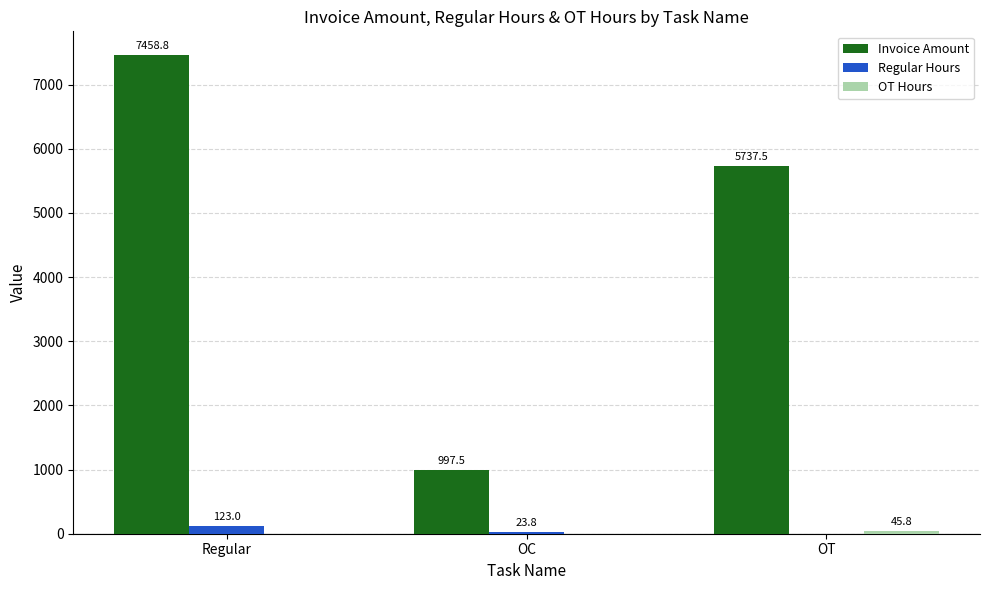

The value of Invoice Amount at OC is 997.5. True or false?

True